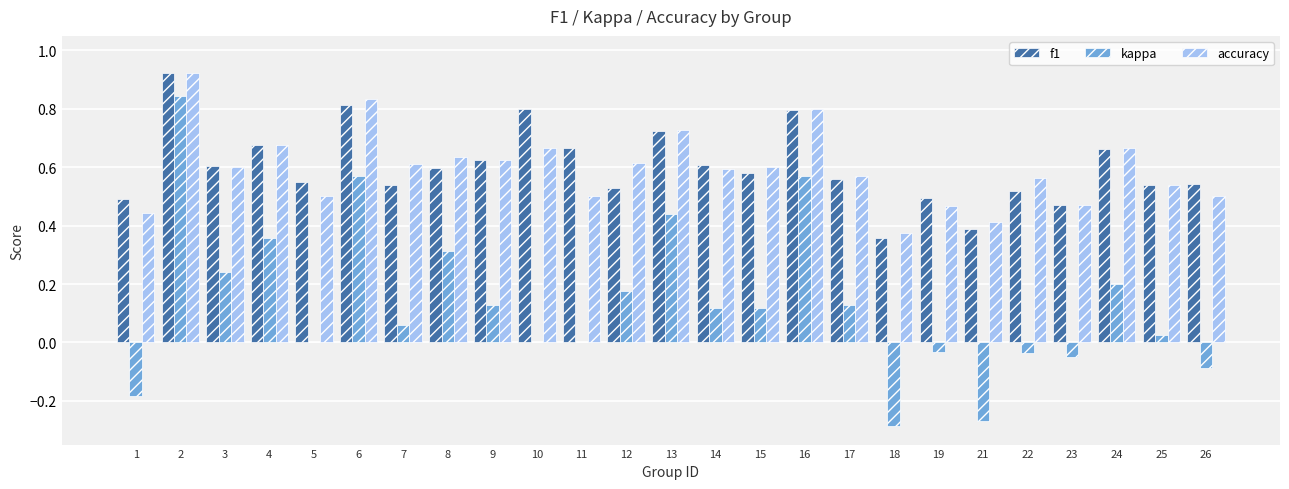

Which series changed the most between 7 and 16?

kappa